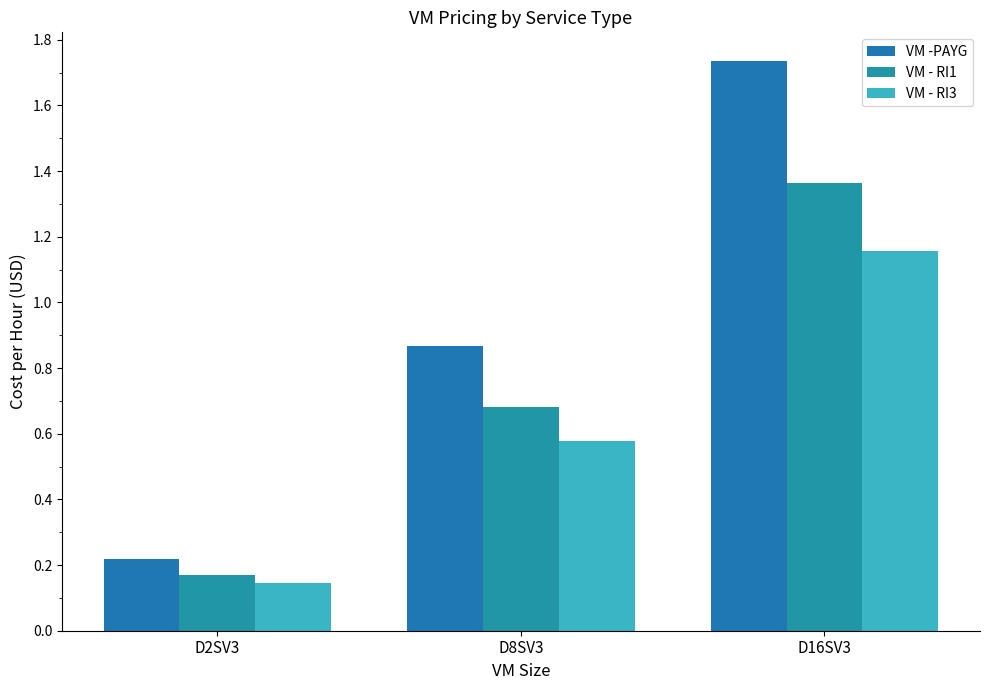

Is the value of VM - RI3 at D16SV3 greater than the value of VM - RI1 at D16SV3?

No